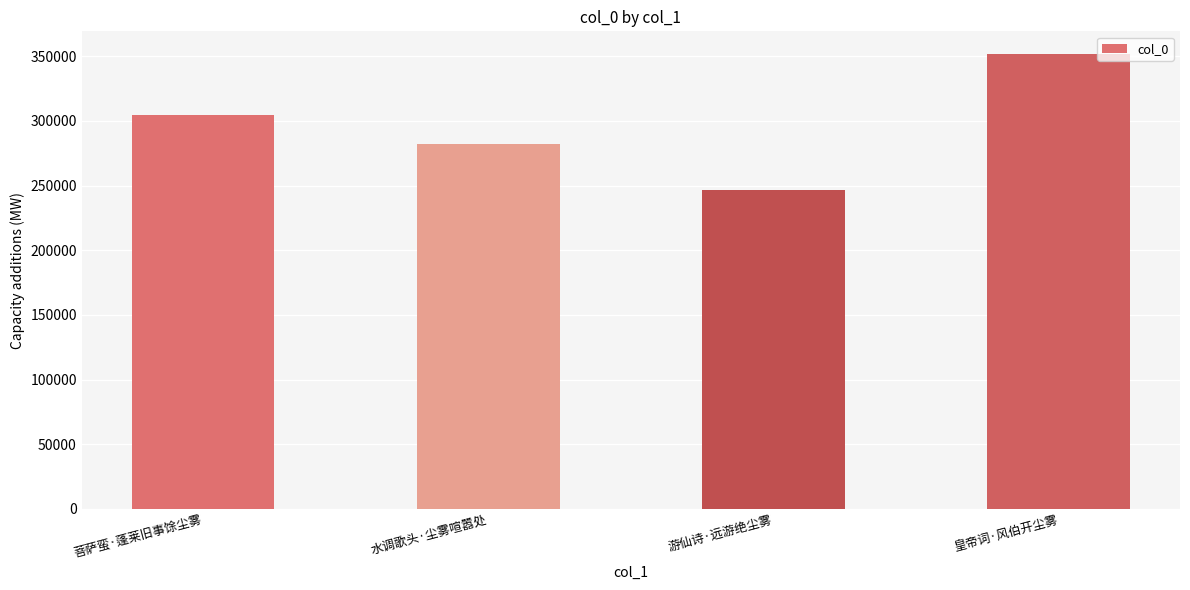

What is the difference between the values at 游仙诗·远游绝尘雾 and 水调歌头·尘雾喧嚣处?

35107